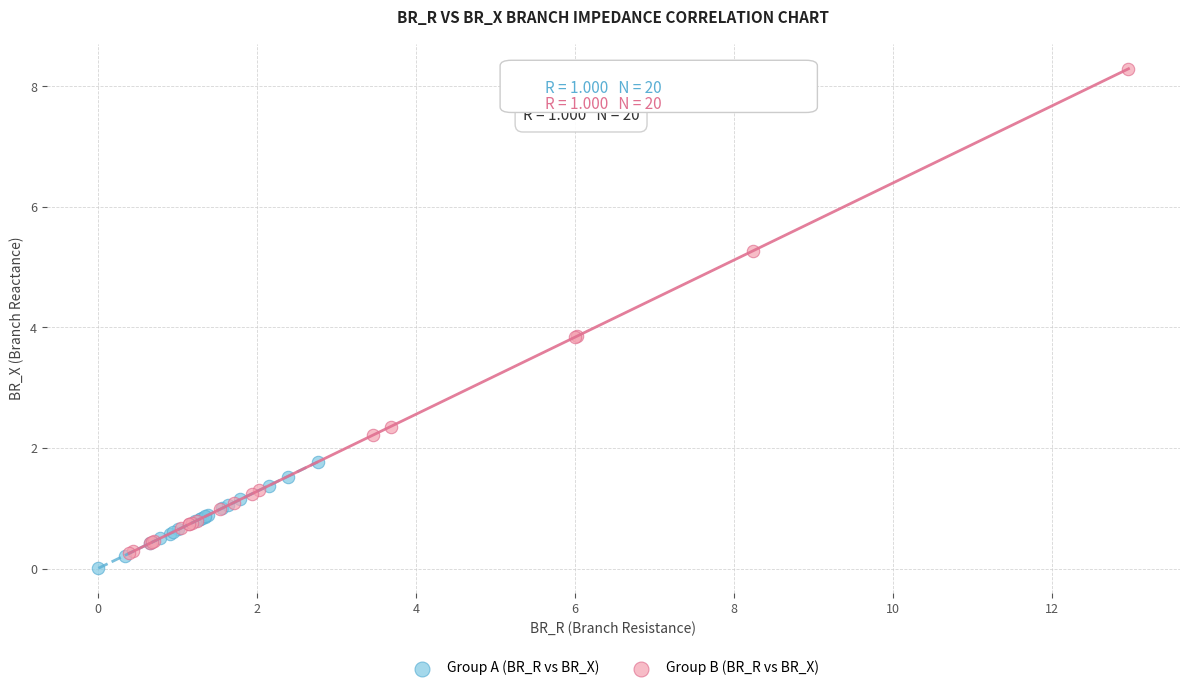

What are all the series names shown in the legend?

Group A (BR_R vs BR_X), Group B (BR_R vs BR_X)